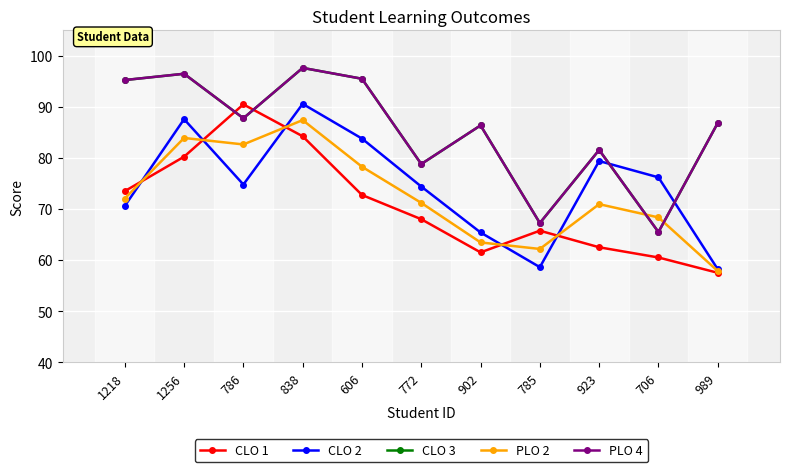

Which category has the lowest value in the PLO 2 series?

989